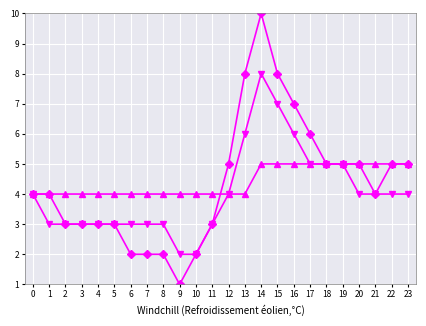

What is the maximum value shown in the chart?

10